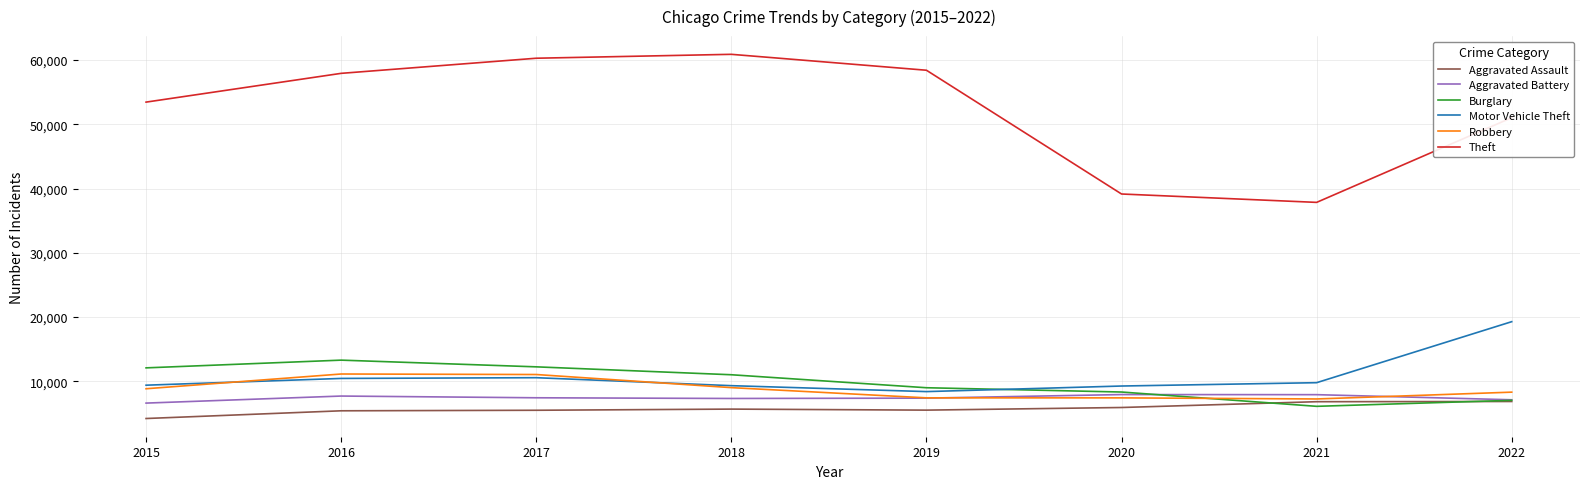

The Aggravated Battery series shows 7373 at 2019. True or false?

True